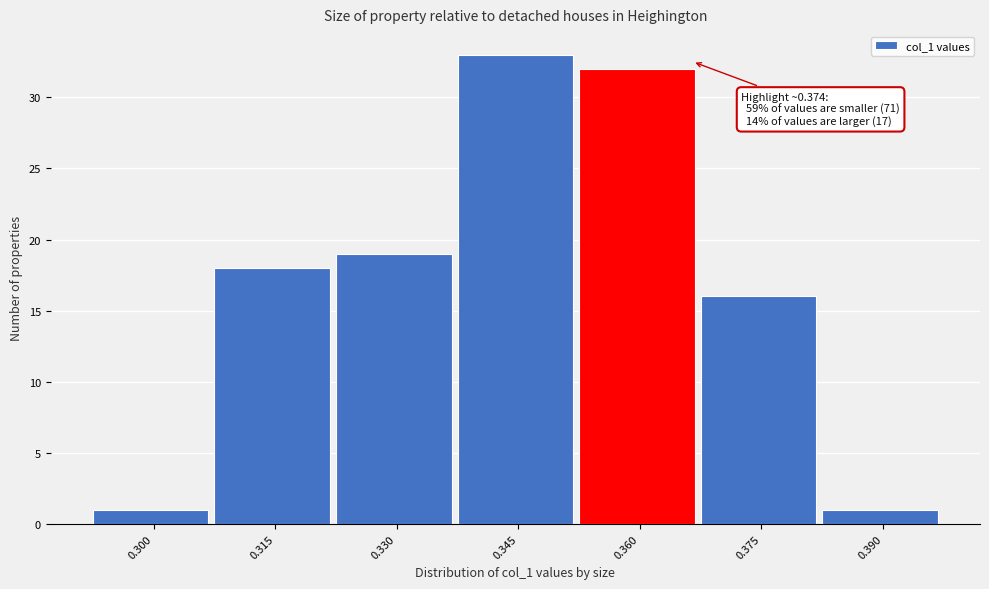

Reading right to left, extract all data points from this chart.

1	16	32	33	19	18	1